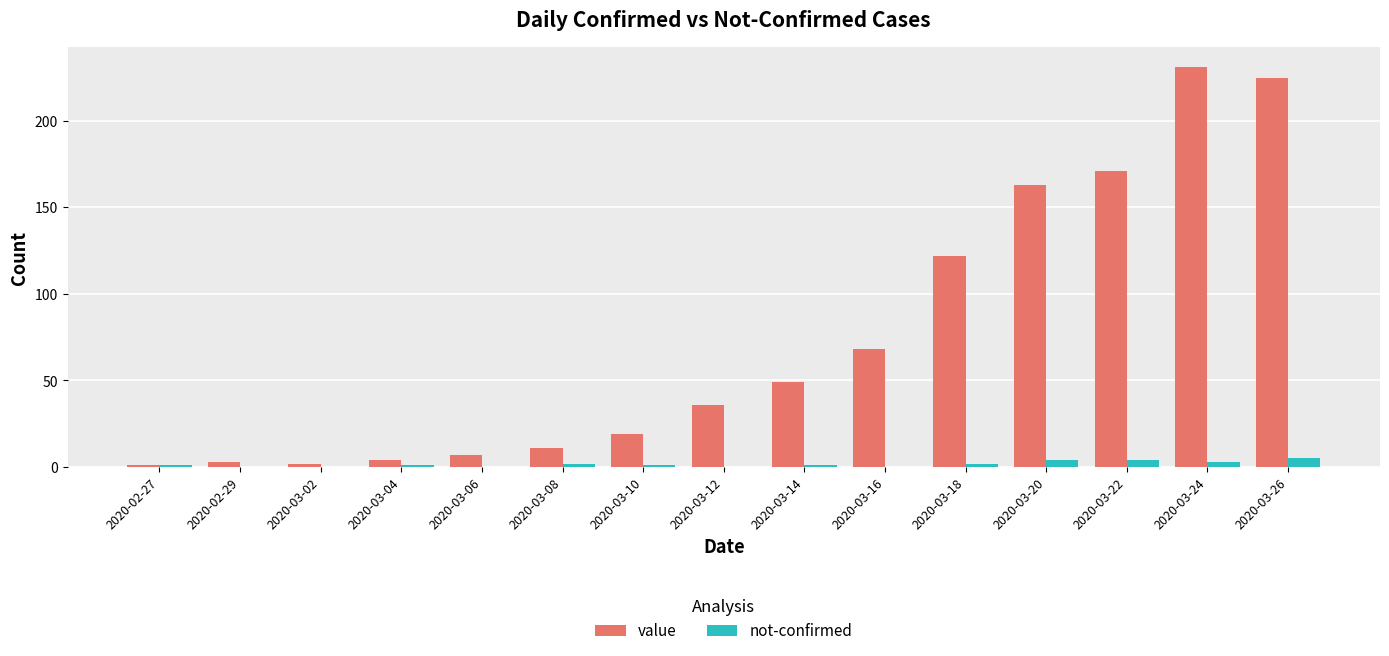

Which series has the largest total across all categories?

value